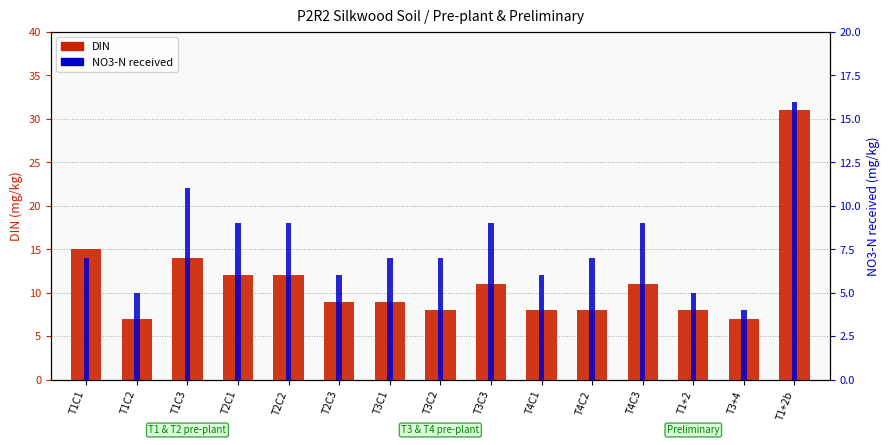

Reading right to left, what are all the values shown in this chart?

DIN: 31	7	8	11	8	8	11	8	9	9	12	12	14	7	15
NO3-N received: 16	4	5	9	7	6	9	7	7	6	9	9	11	5	7